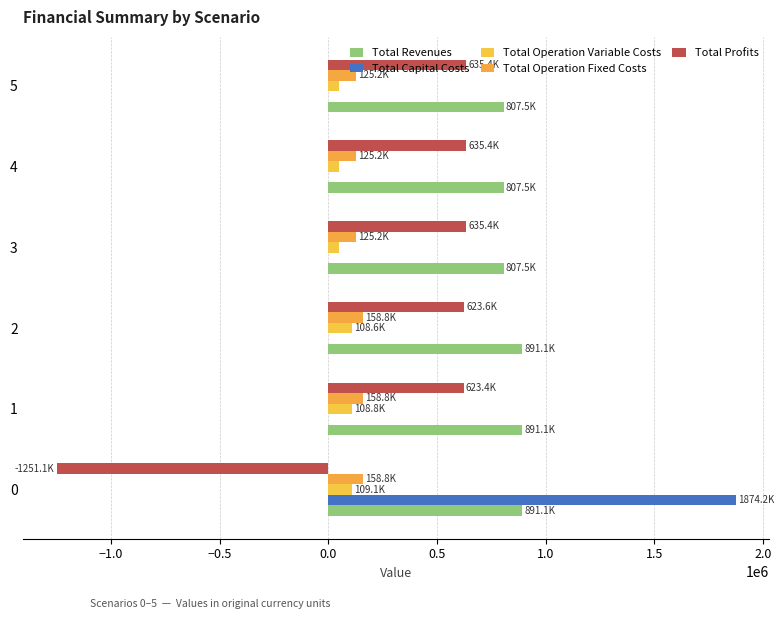

How many distinct data groups are displayed?

5